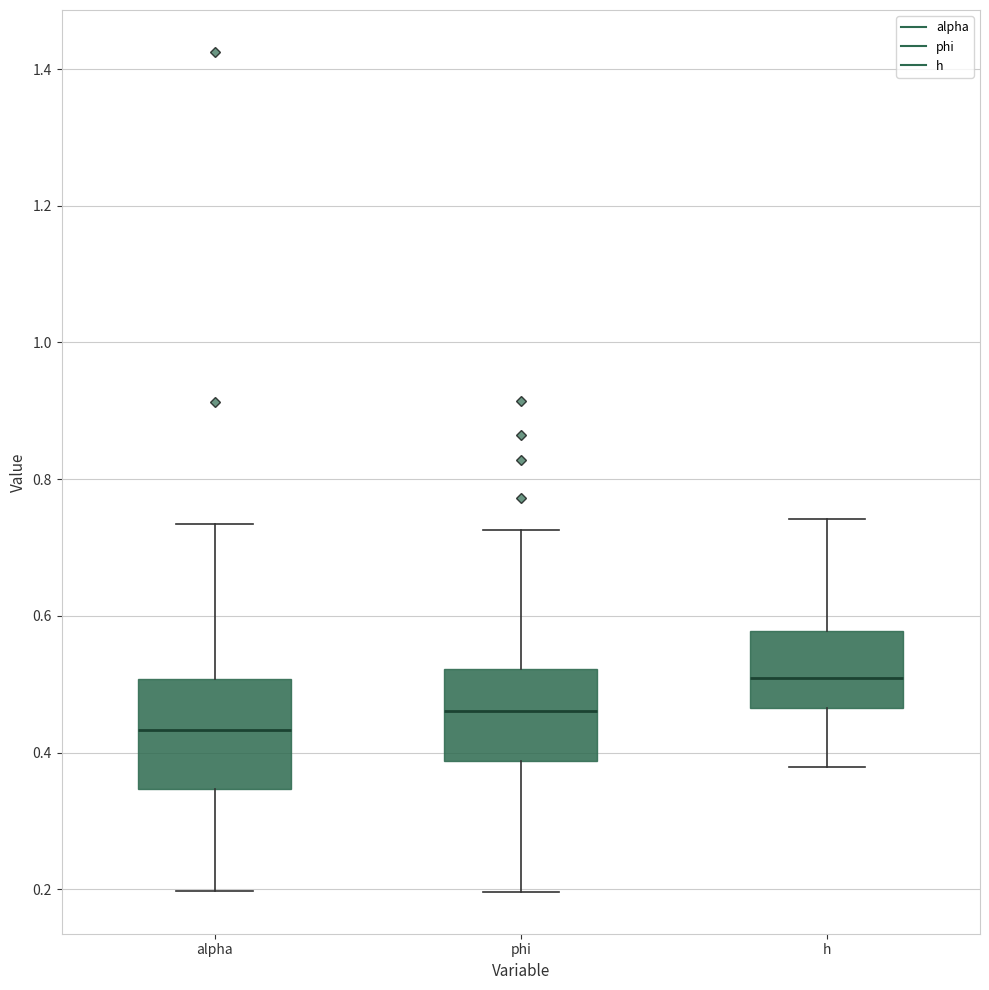

Which box has the highest median line?

h